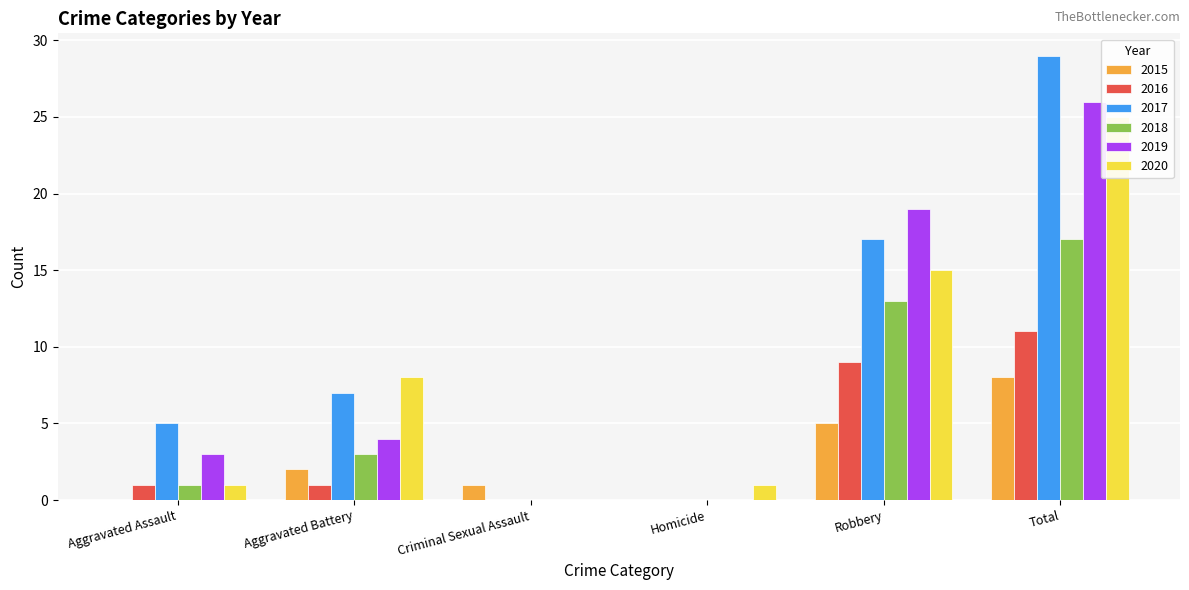

Which series has the widest spread of values?

2017